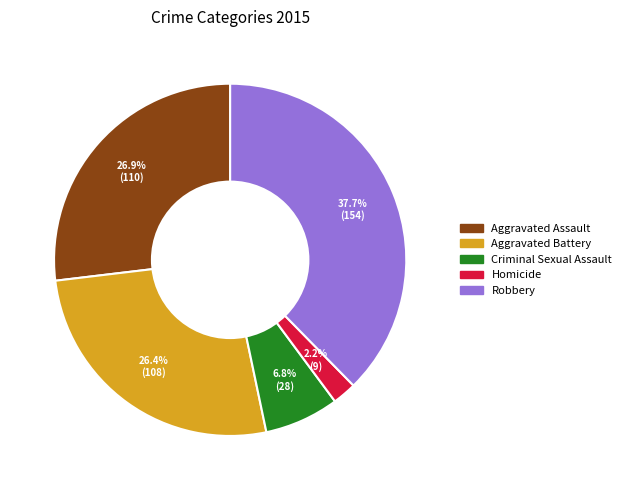

Count the number of slices in the pie.

5